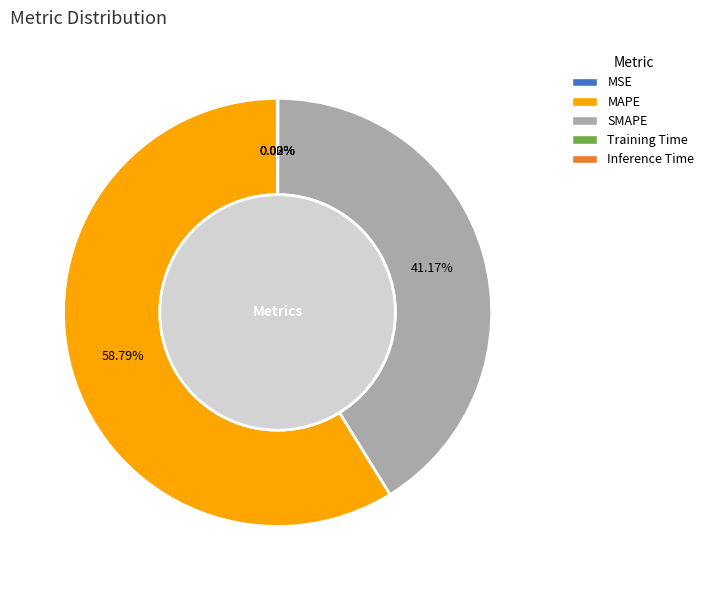

What is the largest slice in the pie chart?

MAPE